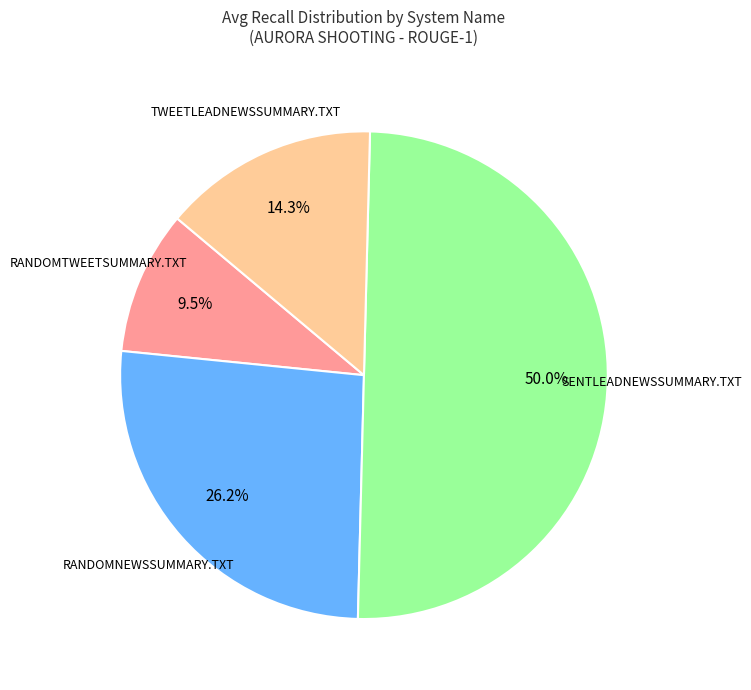

How many segments does this pie chart have?

4